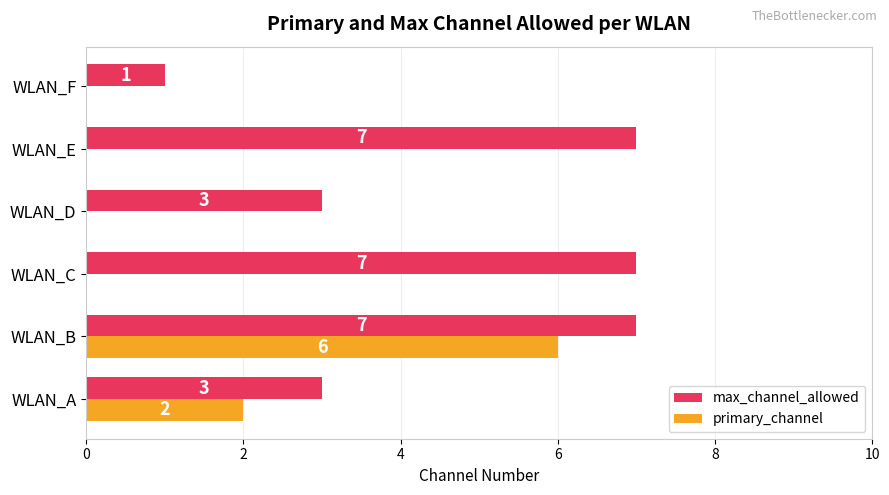

What is the sum of the max_channel_allowed values at WLAN_B and WLAN_F?

8